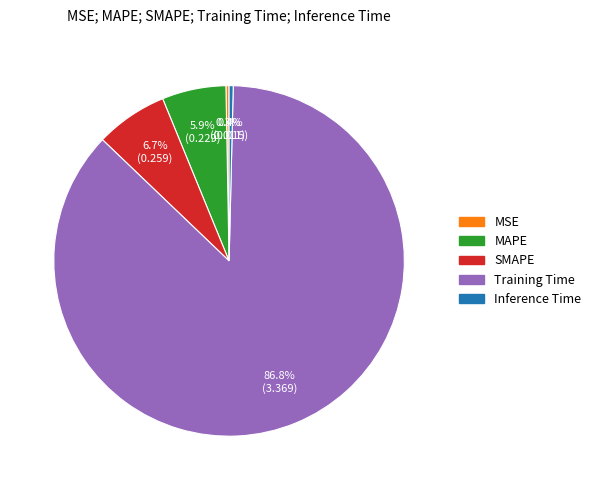

Which has a higher value, MAPE or SMAPE?

SMAPE